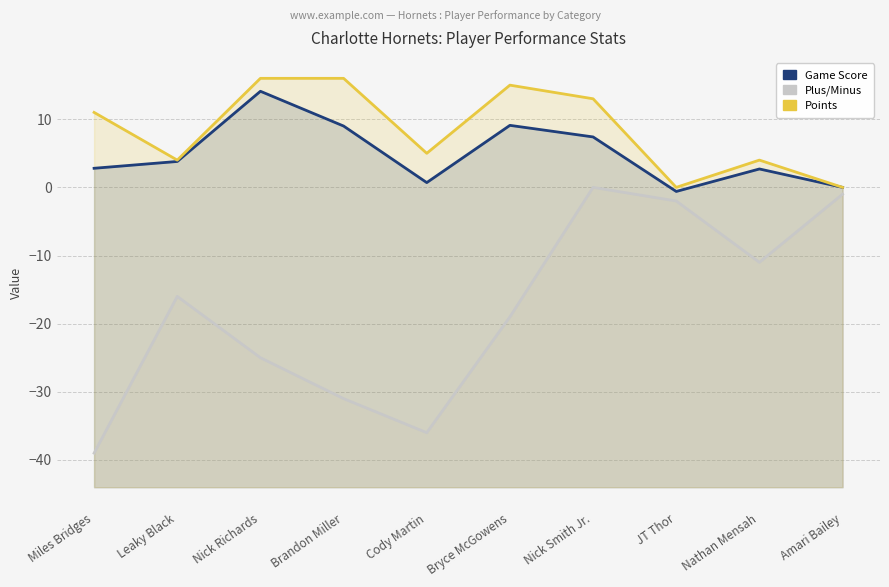

Rank the series by their maximum value, from lowest to highest.

Plus/Minus, Game Score, Points